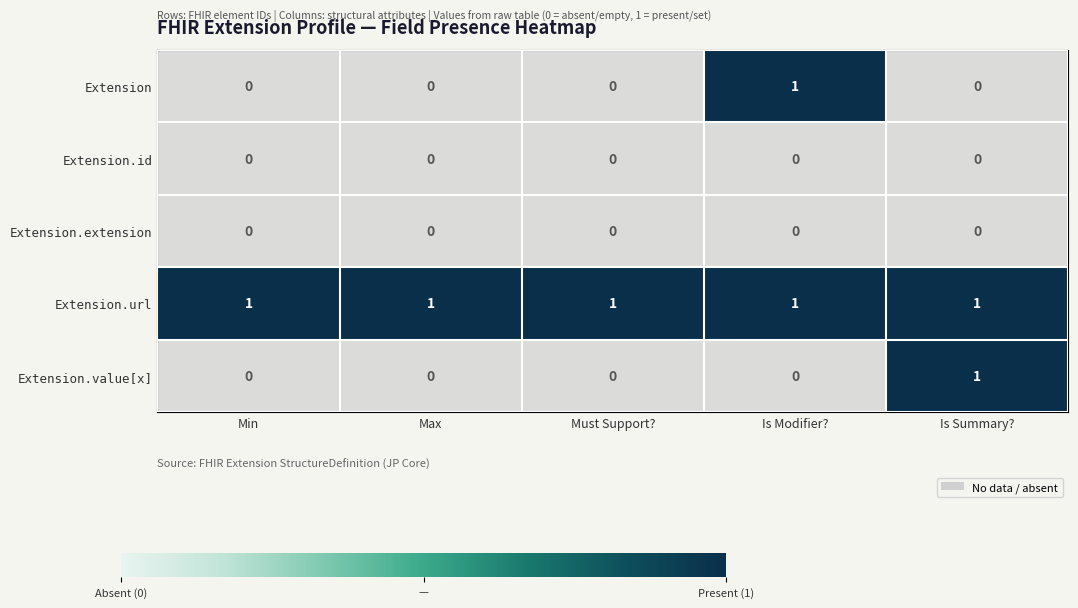

Which series has the largest range (max minus min)?

Extension.url